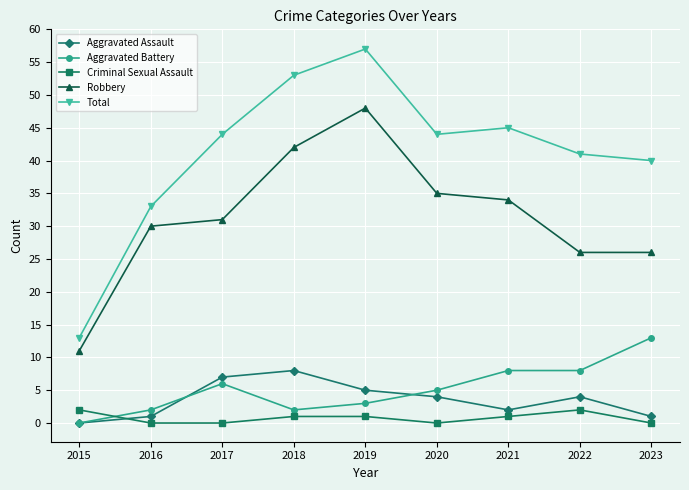

Reading left to right, list all the values displayed in this chart.

Aggravated Assault: 2015=0	2016=1	2017=7	2018=8	2019=5	2020=4	2021=2	2022=4	2023=1
Aggravated Battery: 2015=0	2016=2	2017=6	2018=2	2019=3	2020=5	2021=8	2022=8	2023=13
Criminal Sexual Assault: 2015=2	2016=0	2017=0	2018=1	2019=1	2020=0	2021=1	2022=2	2023=0
Robbery: 2015=11	2016=30	2017=31	2018=42	2019=48	2020=35	2021=34	2022=26	2023=26
Total: 2015=13	2016=33	2017=44	2018=53	2019=57	2020=44	2021=45	2022=41	2023=40